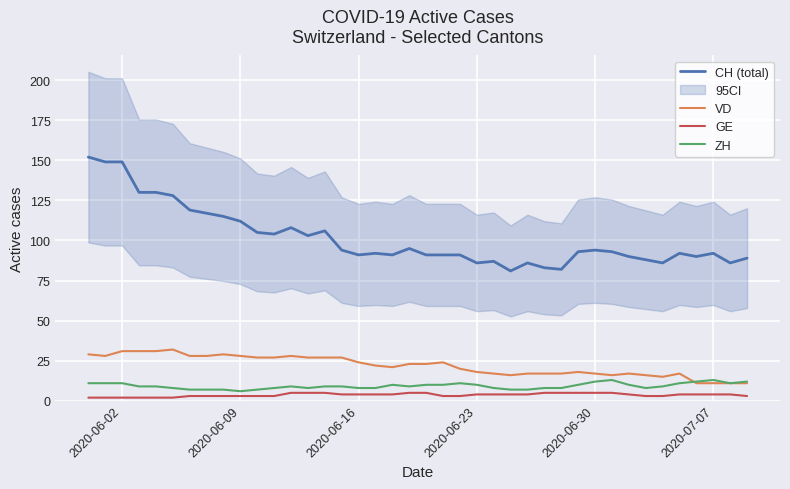

True or false: ZH and CH (total) cross at least once.

False